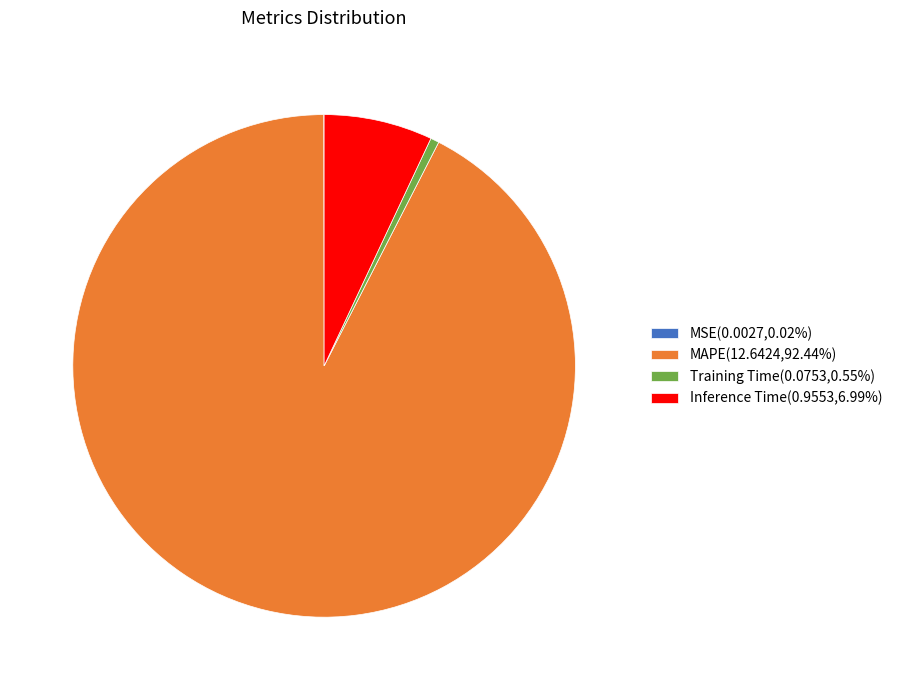

The MAPE slice represents 92% of the pie. True or false?

True